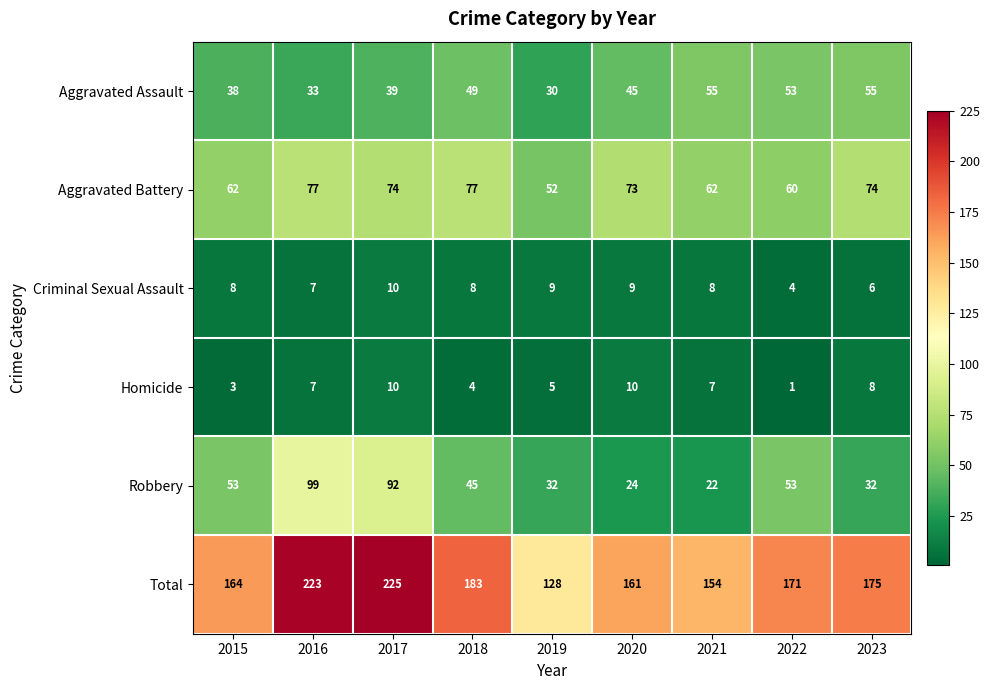

Between 2020 and 2021, which series saw the biggest shift?

Aggravated Battery